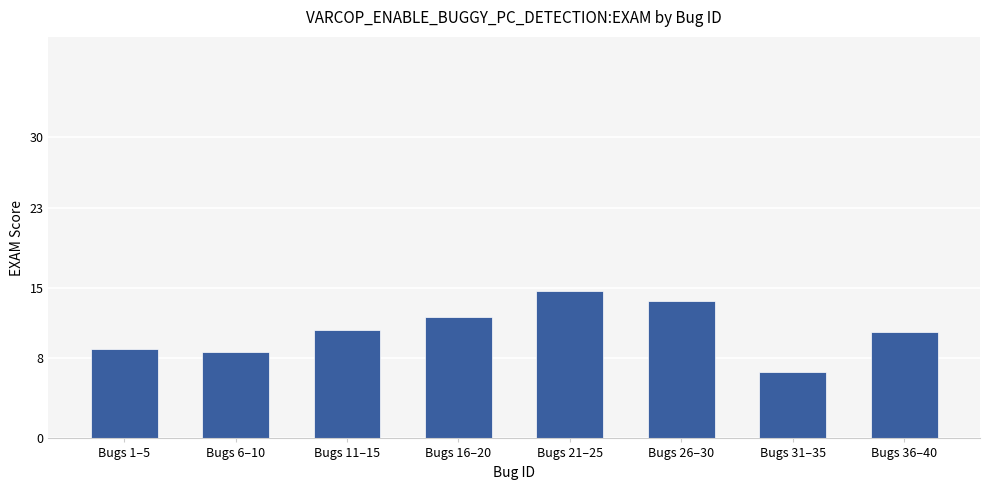

Does the chart contain stacked bars?

No